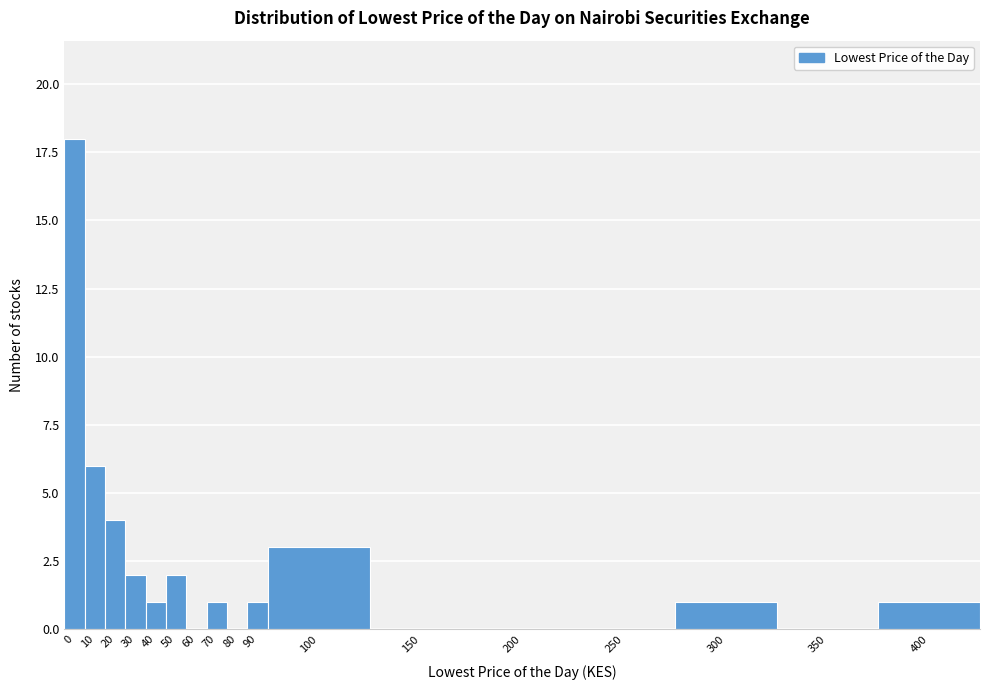

Reading right to left, what are all the values shown in this chart?

400=1	350=0	300=1	250=0	200=0	150=0	100=3	90=1	80=0	70=1	60=0	50=2	40=1	30=2	20=4	10=6	0=18